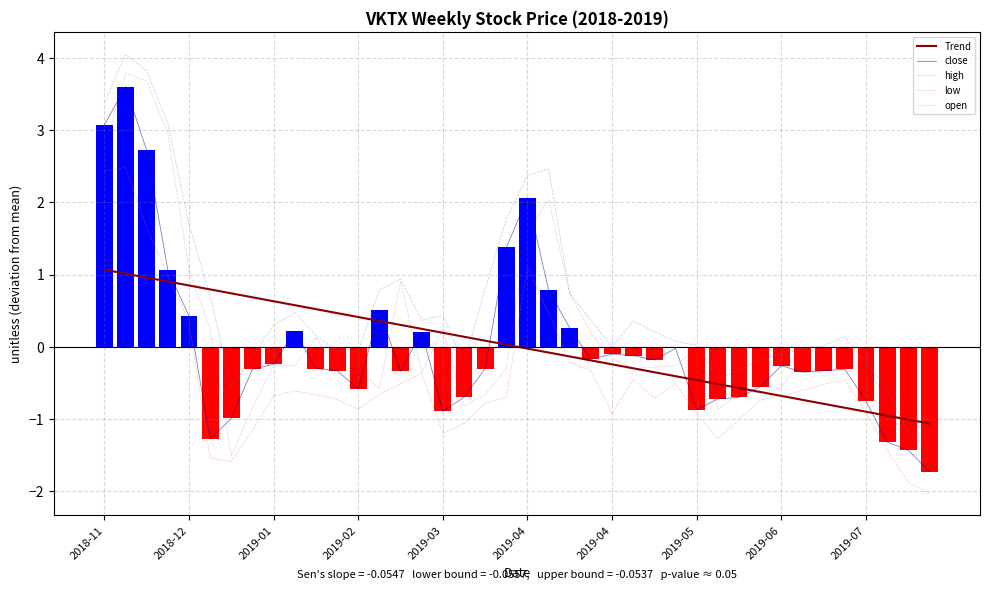

How many values in the open series exceed 0?

13